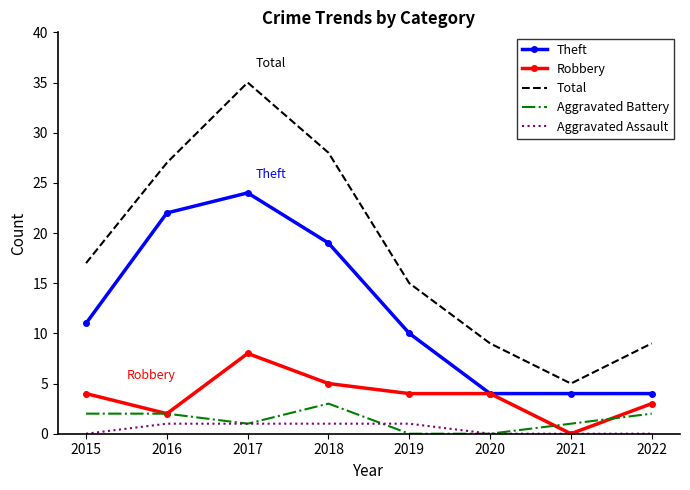

What are all the series names shown in the legend?

Theft, Robbery, Total, Aggravated Battery, Aggravated Assault